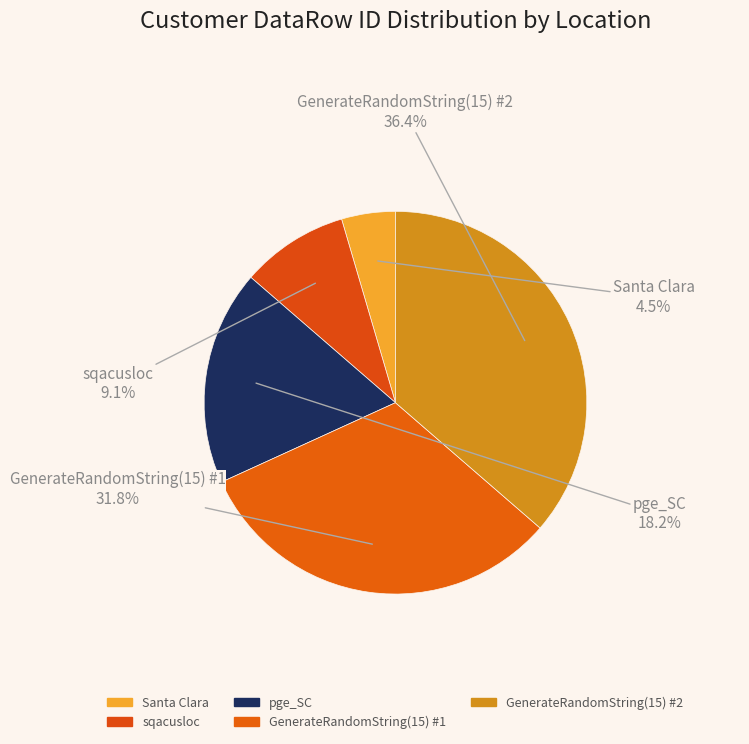

Is the sum of sqacusloc and GenerateRandomString(15) #2 greater than half?

No